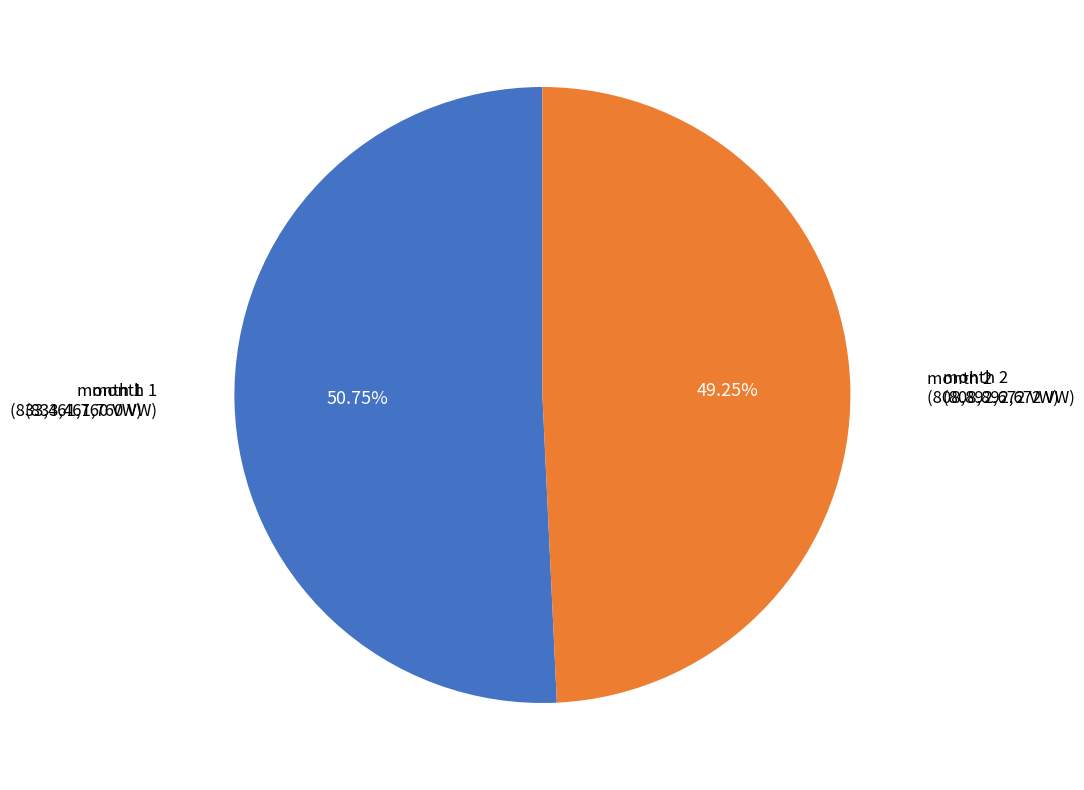

How many segments does this pie chart have?

2